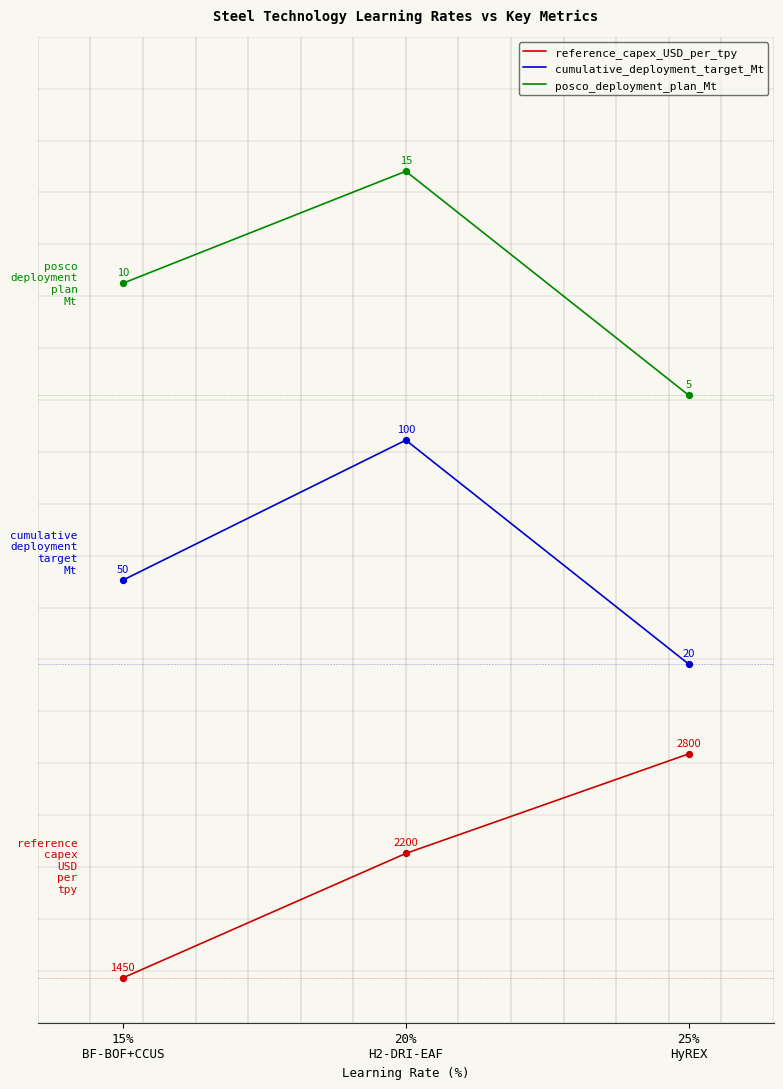

What are all the series names shown in the legend?

reference_capex_USD_per_tpy, cumulative_deployment_target_Mt, posco_deployment_plan_Mt